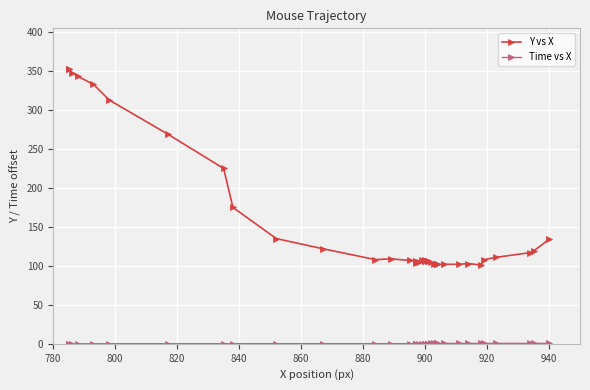

Rank the series by their average value, from lowest to highest.

Time vs X, Y vs X